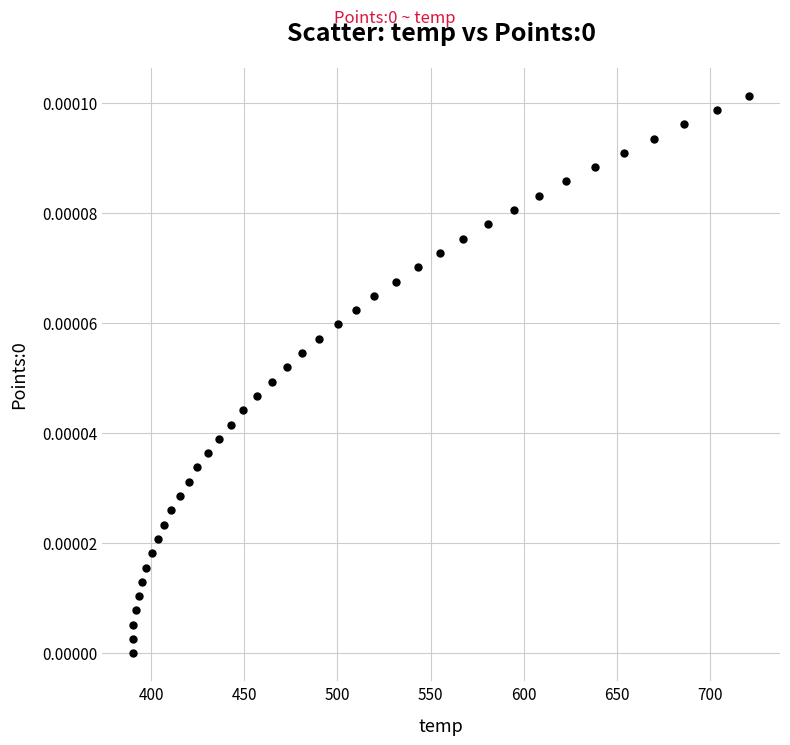

What is the range of X values (max minus min)?

330.9